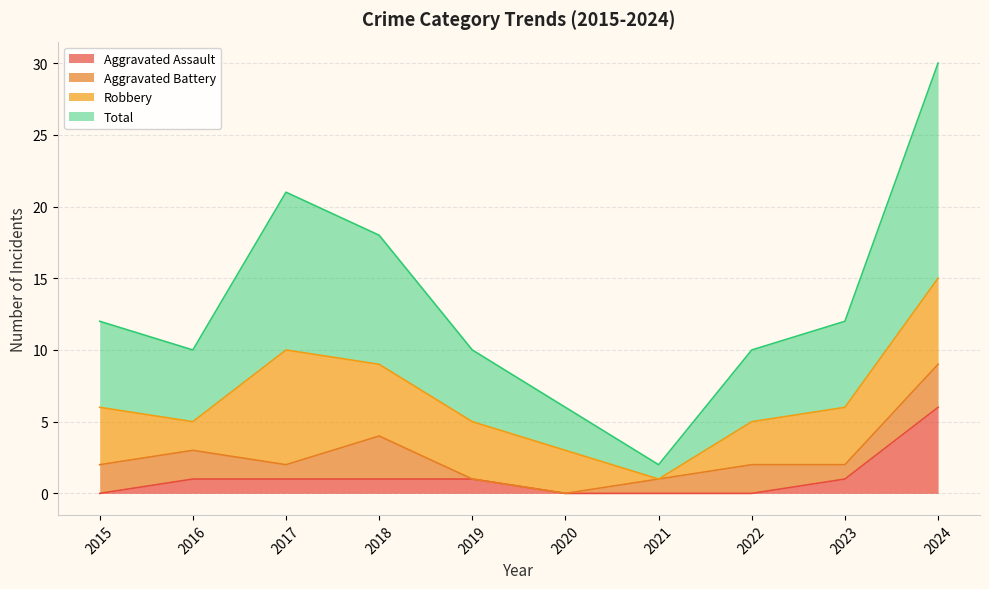

Between 2023 and 2018, which is larger?

2023